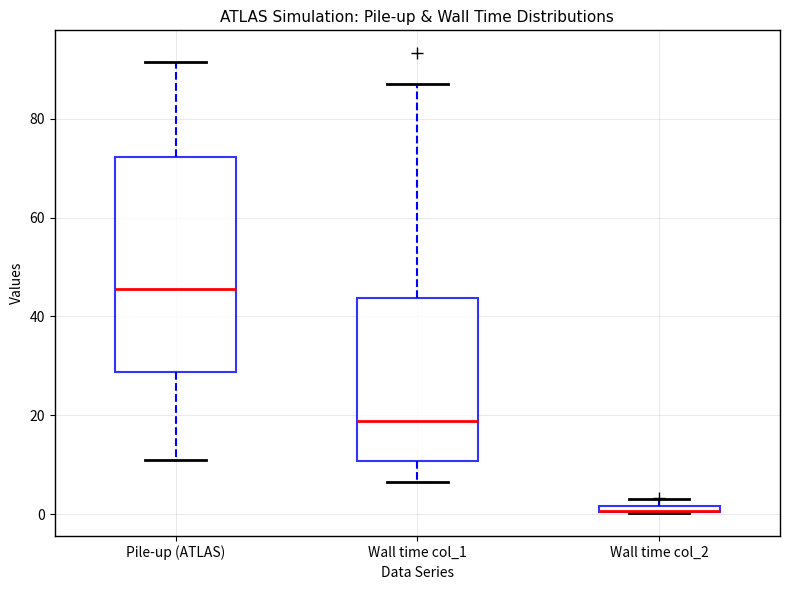

Where does the upper whisker of the box for Wall time col_1 end on the y-axis? The values are not printed on the chart, so give them approximately, as read against the axis.

88